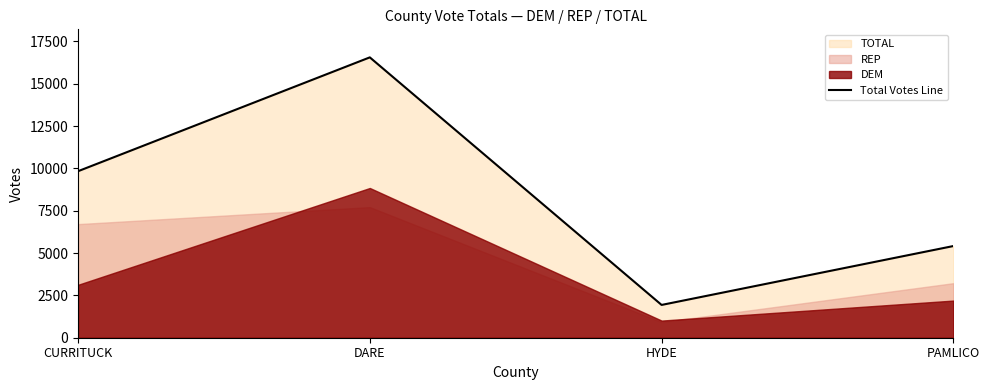

How many values are between 5416 and 16561?

3